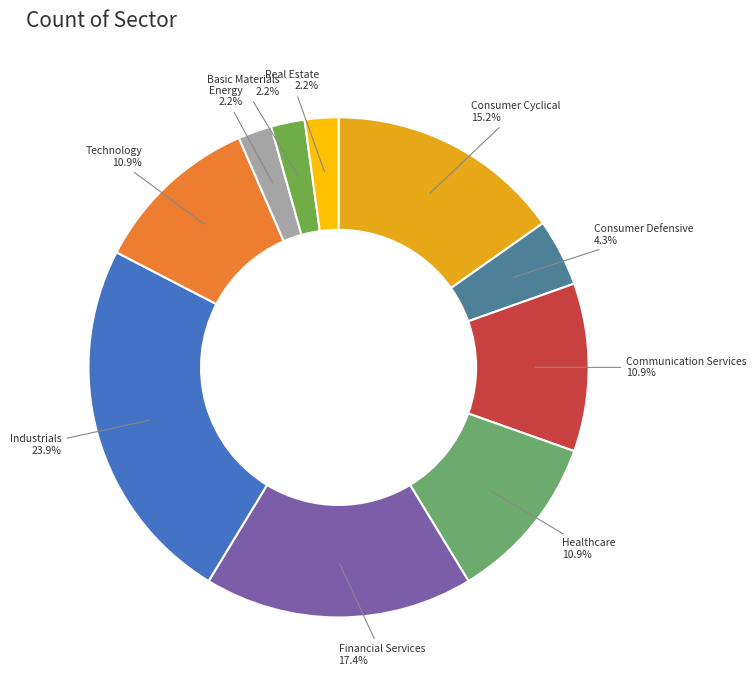

To the nearest percent, what is the difference between the largest and smallest slice percentages?

22%